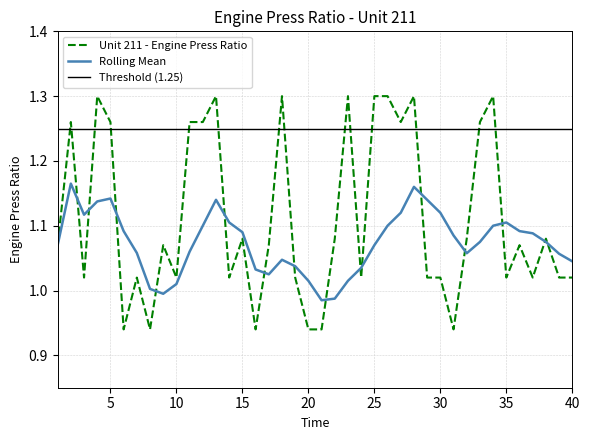

Which series has the largest total across all categories?

Threshold (1.25)